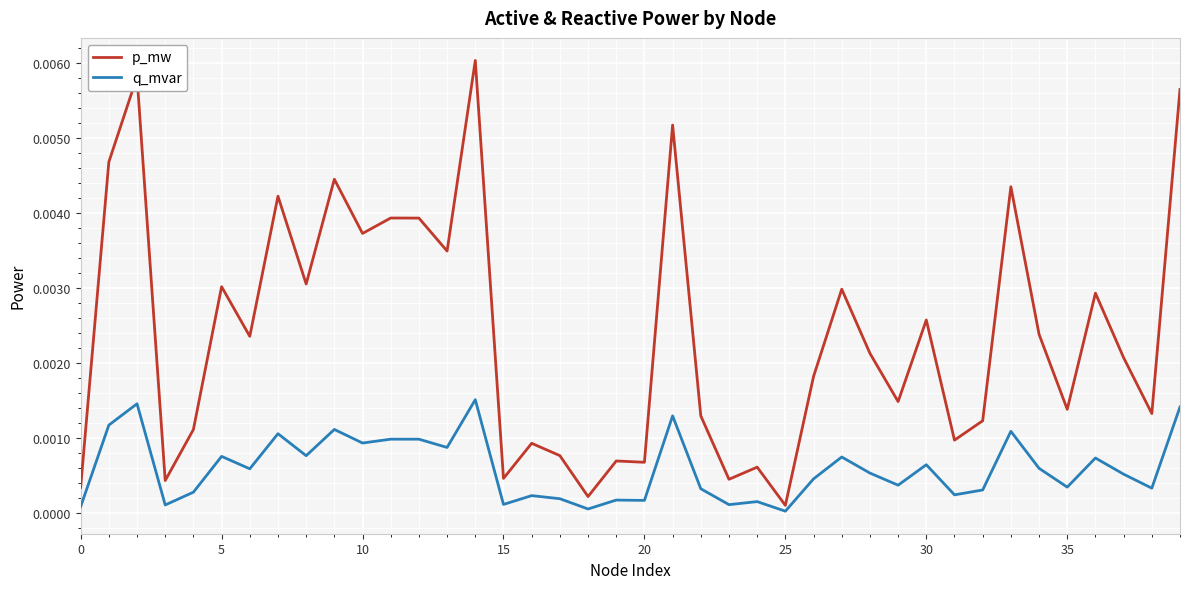

True or false: q_mvar and p_mw intersect in this chart.

False